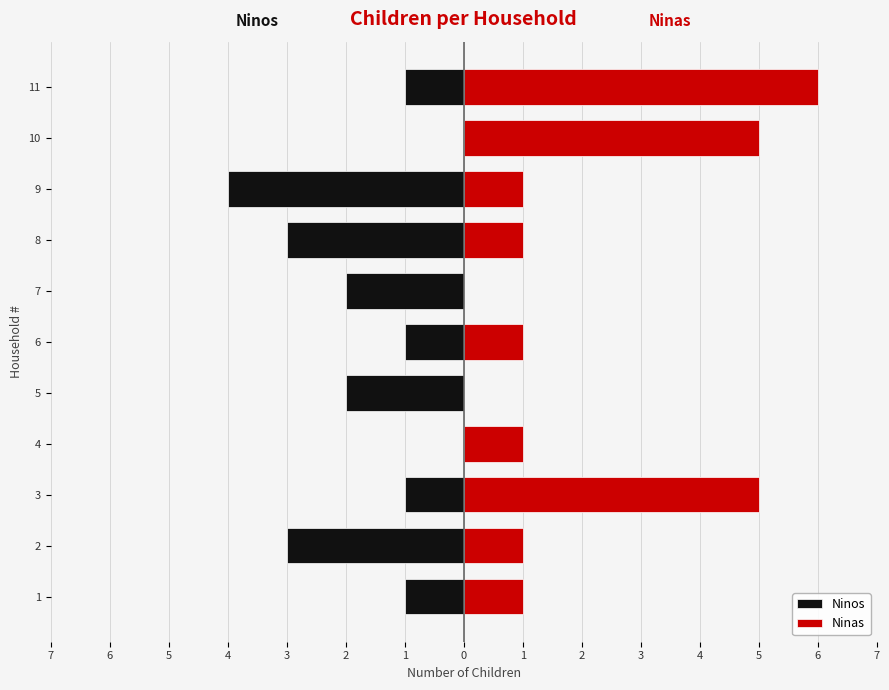

How many Ninos values are between -3 and -1?

8